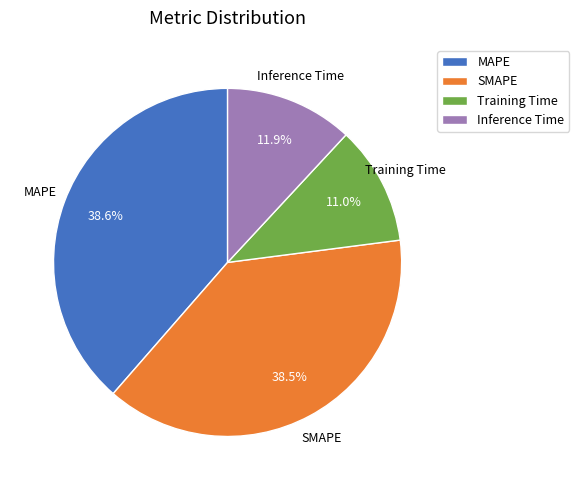

What percentage do Inference Time and MAPE together represent?

50.5%